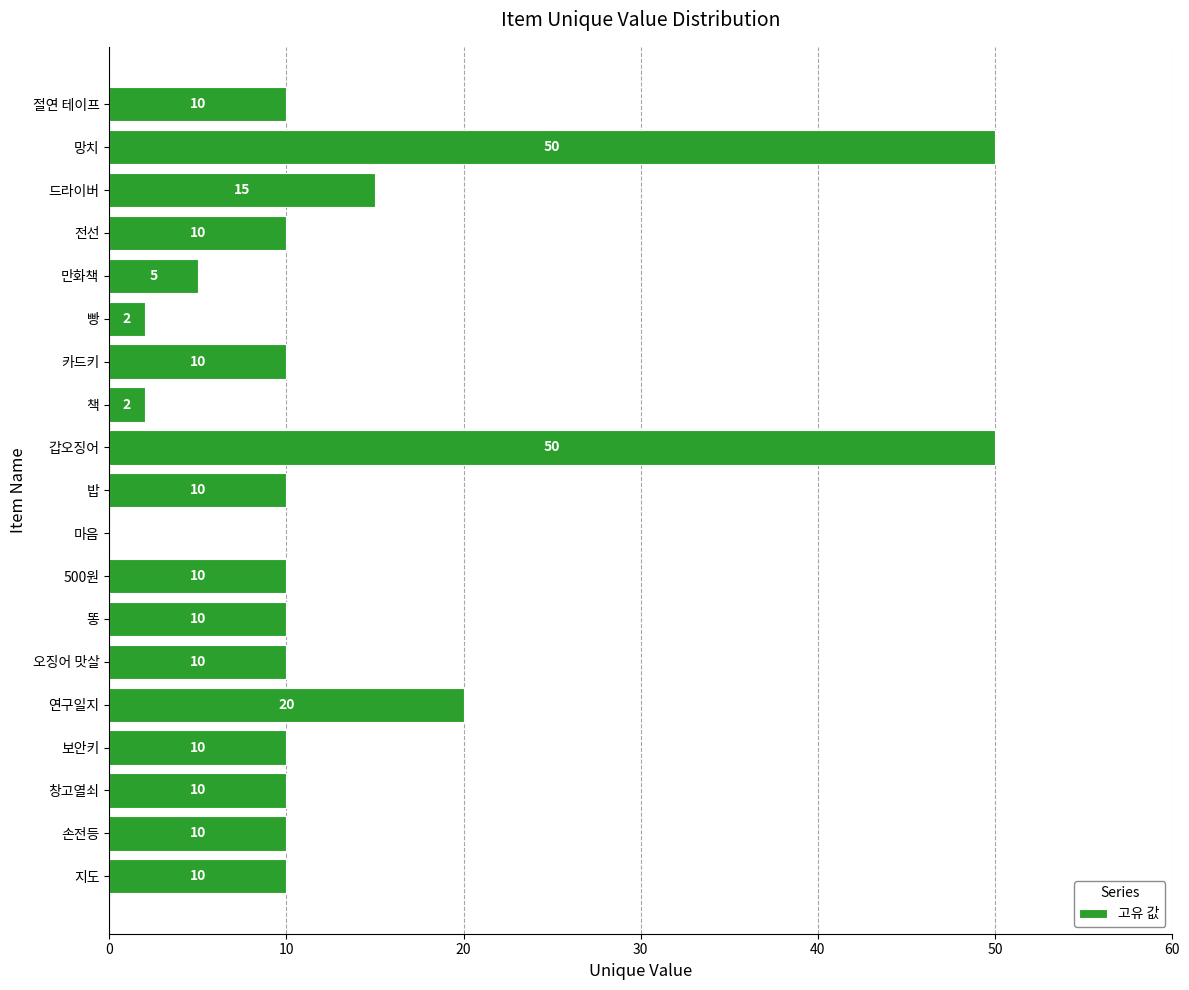

Is it true that the value at 밥 is 6?

False